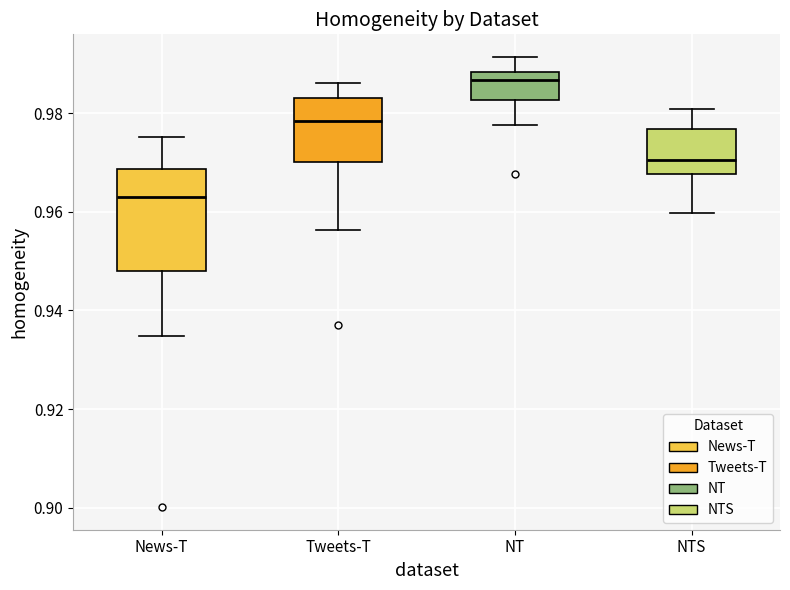

Reading left to right, read every box against the y-axis: the position of its median line, the range the box covers, and the ends of its whiskers. The values are not printed on the chart, so give them approximately, as read against the axis.

News-T: median 0.962, box 0.948 to 0.968, whiskers 0.934 to 0.976
Tweets-T: median 0.978, box 0.970 to 0.982, whiskers 0.956 to 0.986
NT: median 0.986, box 0.982 to 0.988, whiskers 0.978 to 0.992
NTS: median 0.970, box 0.968 to 0.976, whiskers 0.960 to 0.980